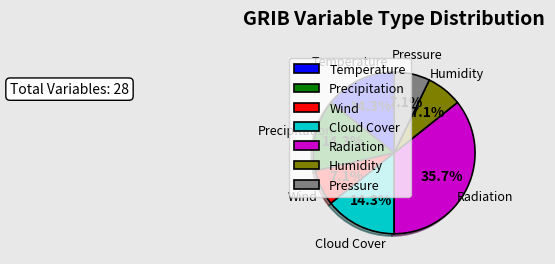

Between Temperature and Wind, which is larger?

Temperature